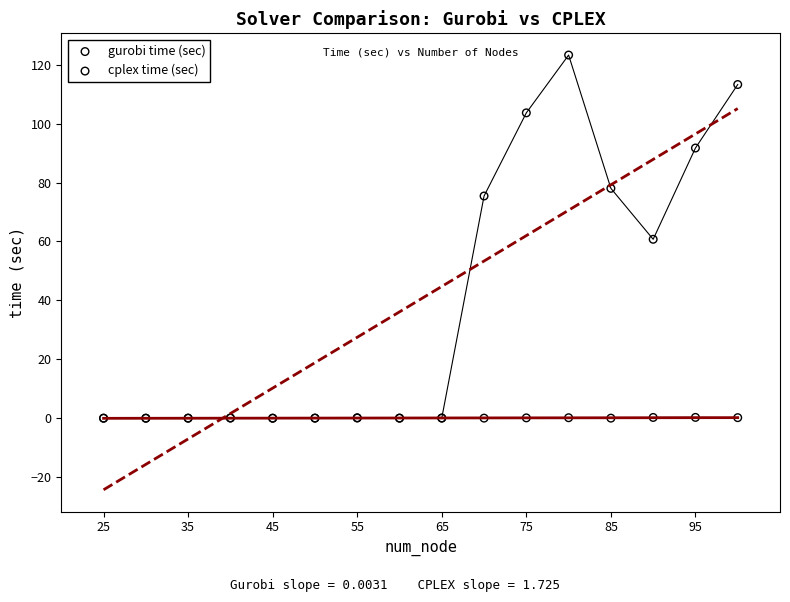

What are all the series names shown in the legend?

gurobi time (sec), cplex time (sec)